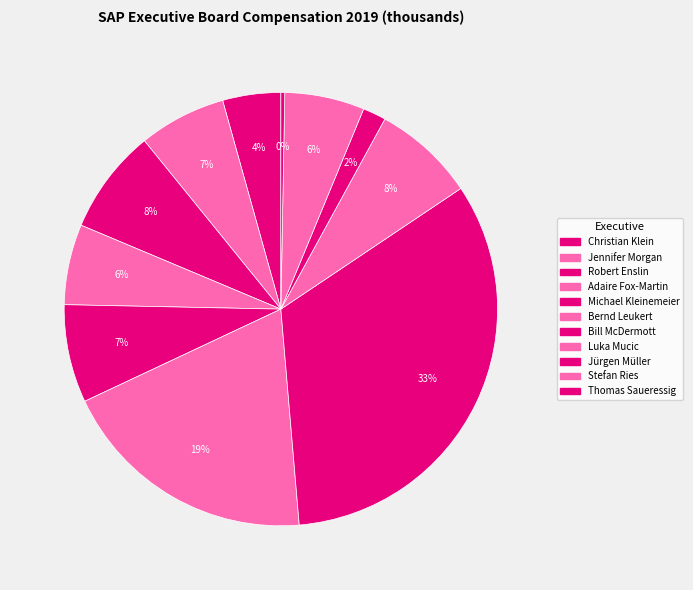

To the nearest percent, what is the combined percentage of Bill McDermott and Bernd Leukert?

52%